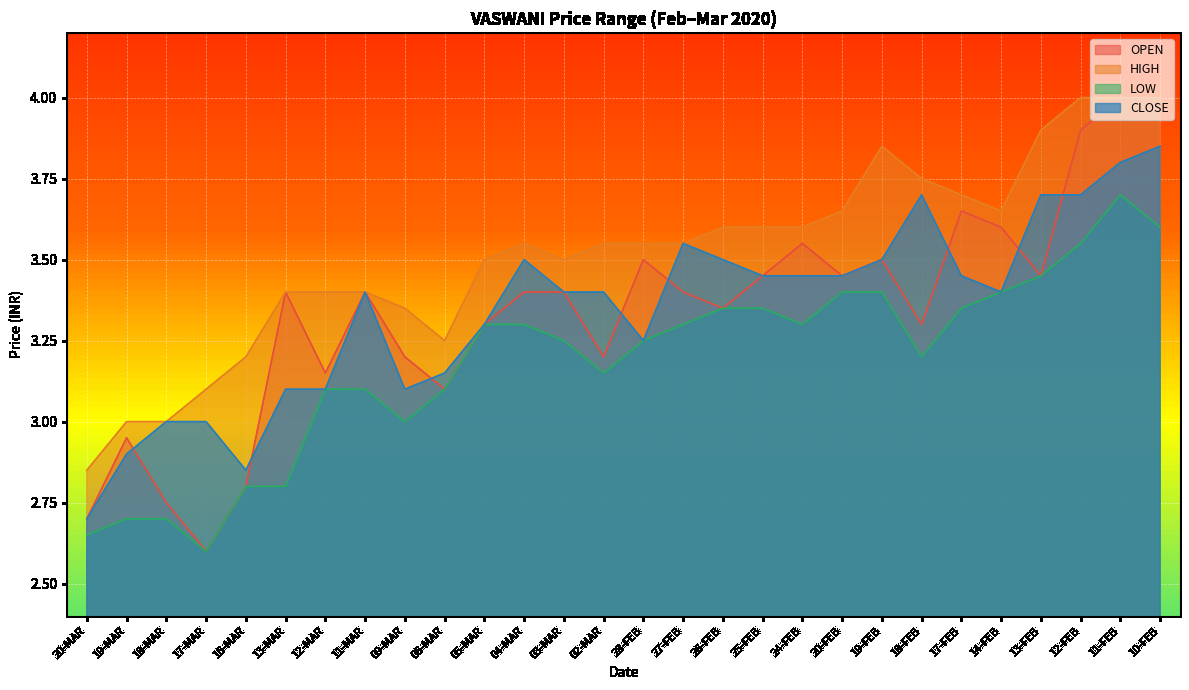

Between 12-FEB and 13-FEB, which is larger?

12-FEB